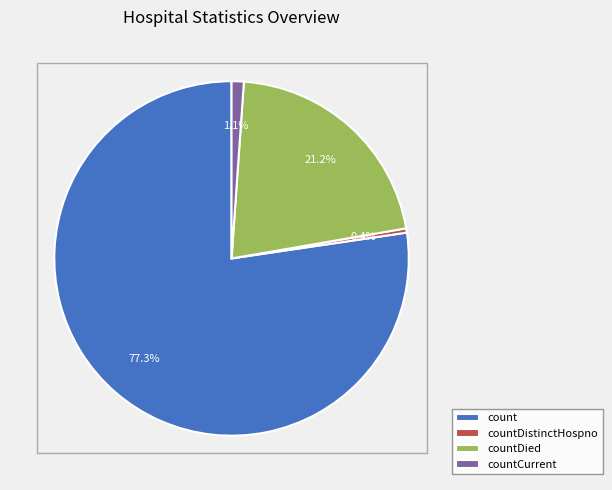

Which category accounts for the majority?

count